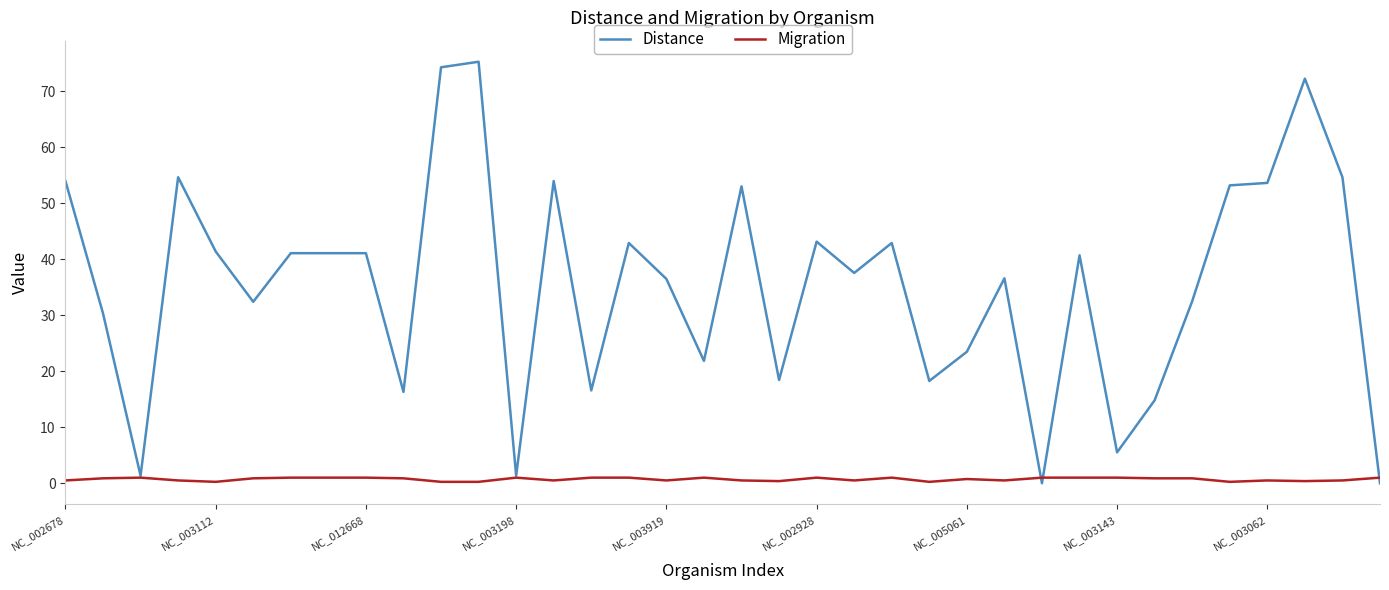

Which series has the largest total across all categories?

Distance